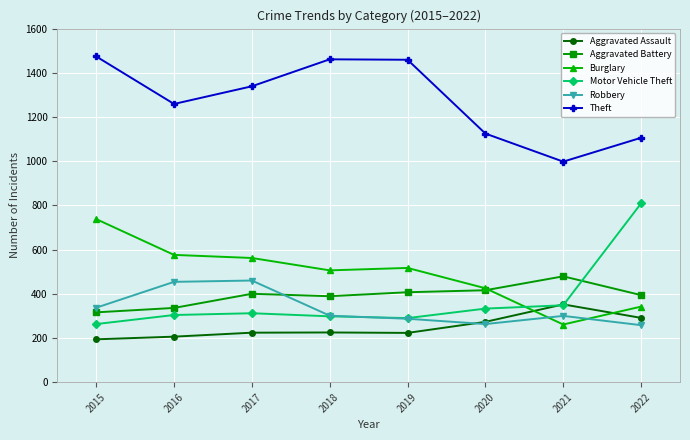

Is the value of Aggravated Assault at 2017 greater than the value of Theft at 2015?

No